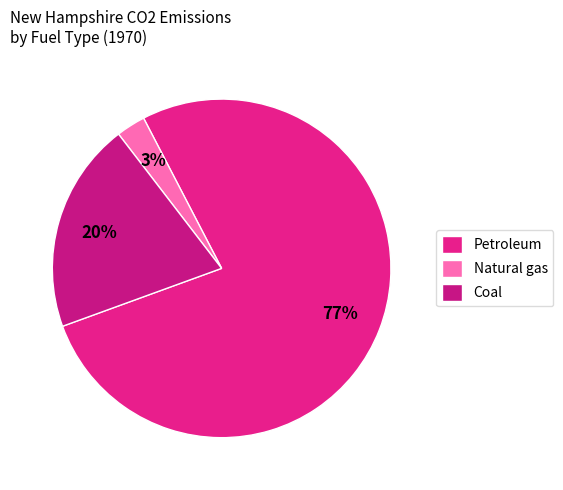

Between Natural gas and Coal, which is larger?

Coal